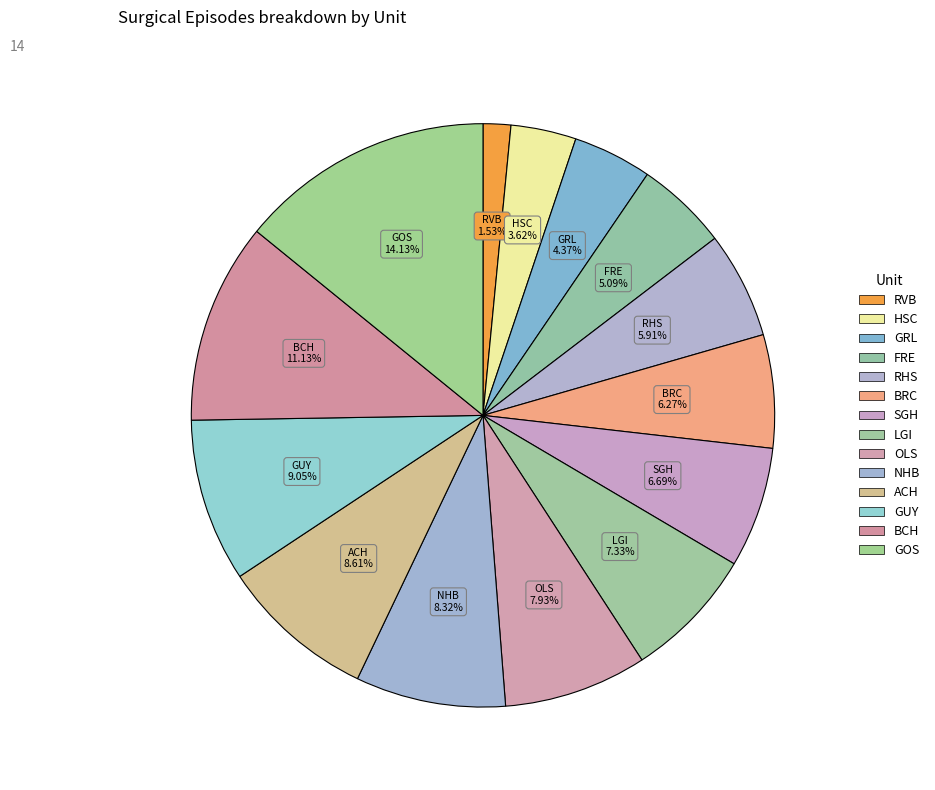

What portion of the pie excludes ACH?

91.4%